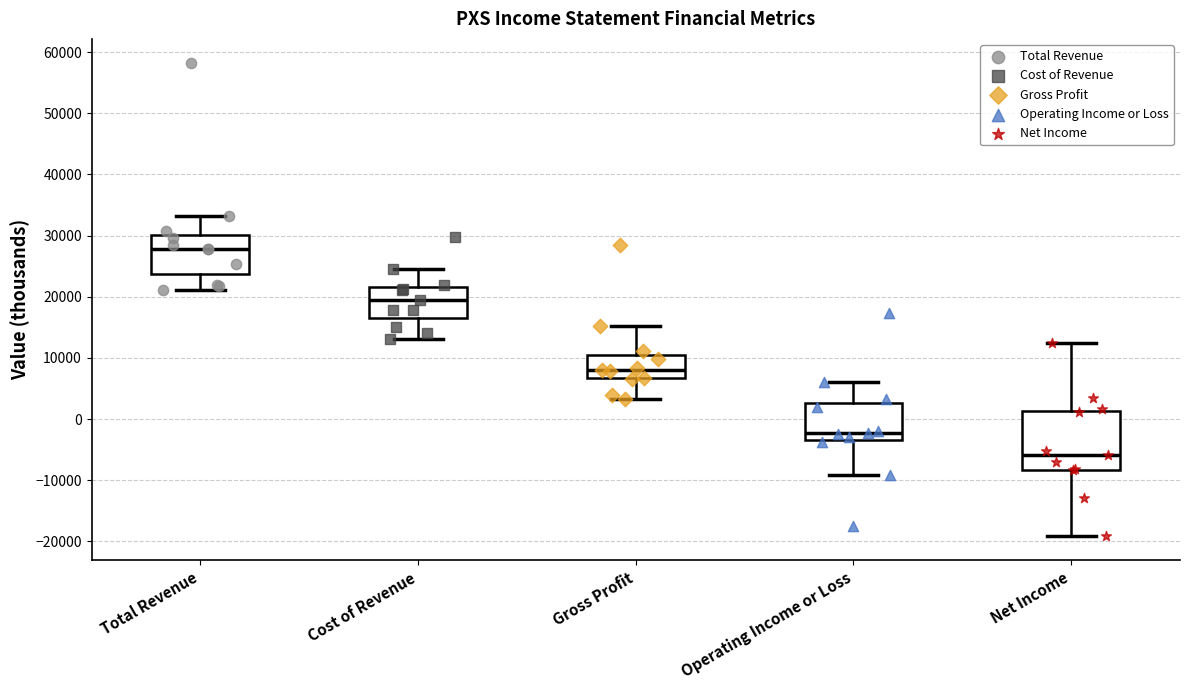

Reading left to right, read every box against the y-axis: the position of its median line, the range the box covers, and the ends of its whiskers. The values are not printed on the chart, so give them approximately, as read against the axis.

Total Revenue: median 28000, box 24000 to 30000, whiskers 21000 to 33000
Cost of Revenue: median 20000, box 17000 to 22000, whiskers 13000 to 25000
Gross Profit: median 8000, box 7000 to 11000, whiskers 3000 to 15000
Operating Income or Loss: median -2000, box -3000 to 3000, whiskers -9000 to 6000
Net Income: median -6000, box -8000 to 1000, whiskers -19000 to 13000